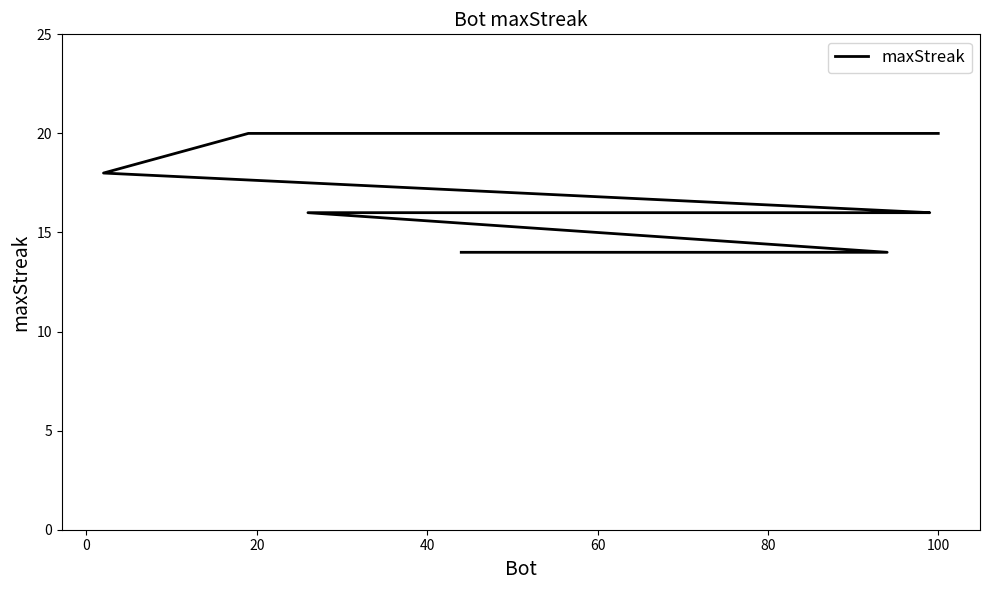

How many data points are less than 16?

6